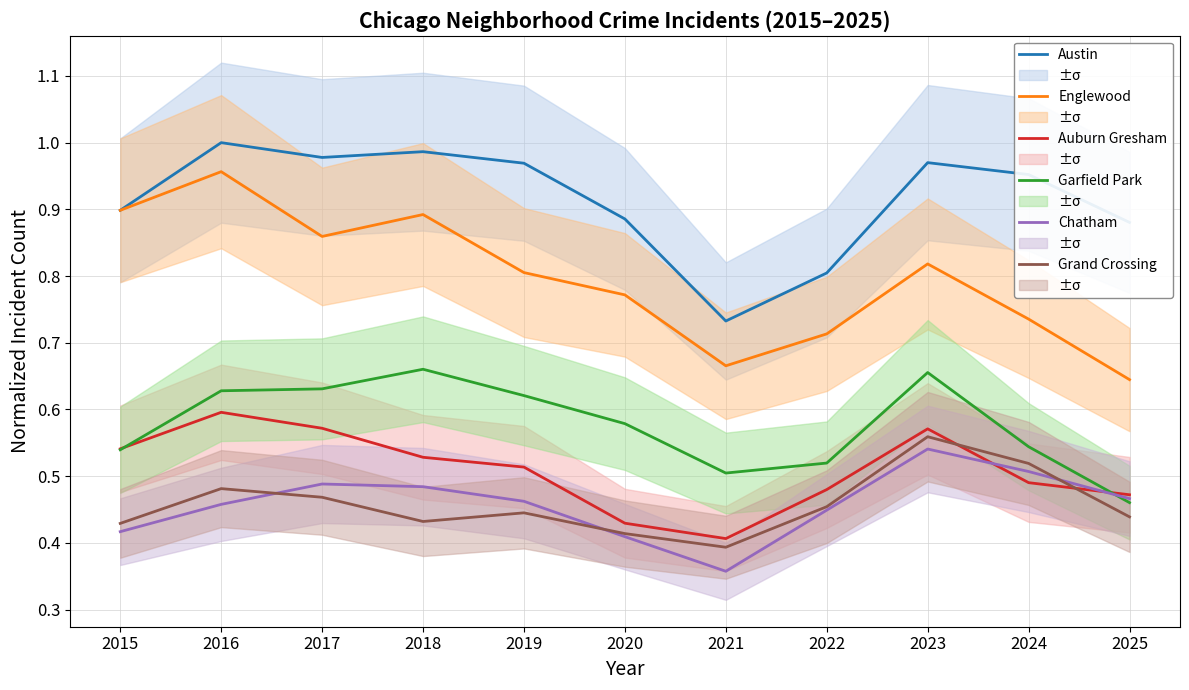

Reading left to right, list all the values displayed in this chart.

Austin: 0.9	1.0	1.0	1.0	1.0	0.9	0.7	0.8	1.0	1.0	0.9
Englewood: 0.9	1.0	0.9	0.9	0.8	0.8	0.7	0.7	0.8	0.7	0.6
Auburn Gresham: 0.5	0.6	0.6	0.5	0.5	0.4	0.4	0.5	0.6	0.5	0.5
Garfield Park: 0.5	0.6	0.6	0.7	0.6	0.6	0.5	0.5	0.7	0.5	0.5
Chatham: 0.4	0.5	0.5	0.5	0.5	0.4	0.4	0.4	0.5	0.5	0.5
Grand Crossing: 0.4	0.5	0.5	0.4	0.4	0.4	0.4	0.5	0.6	0.5	0.4